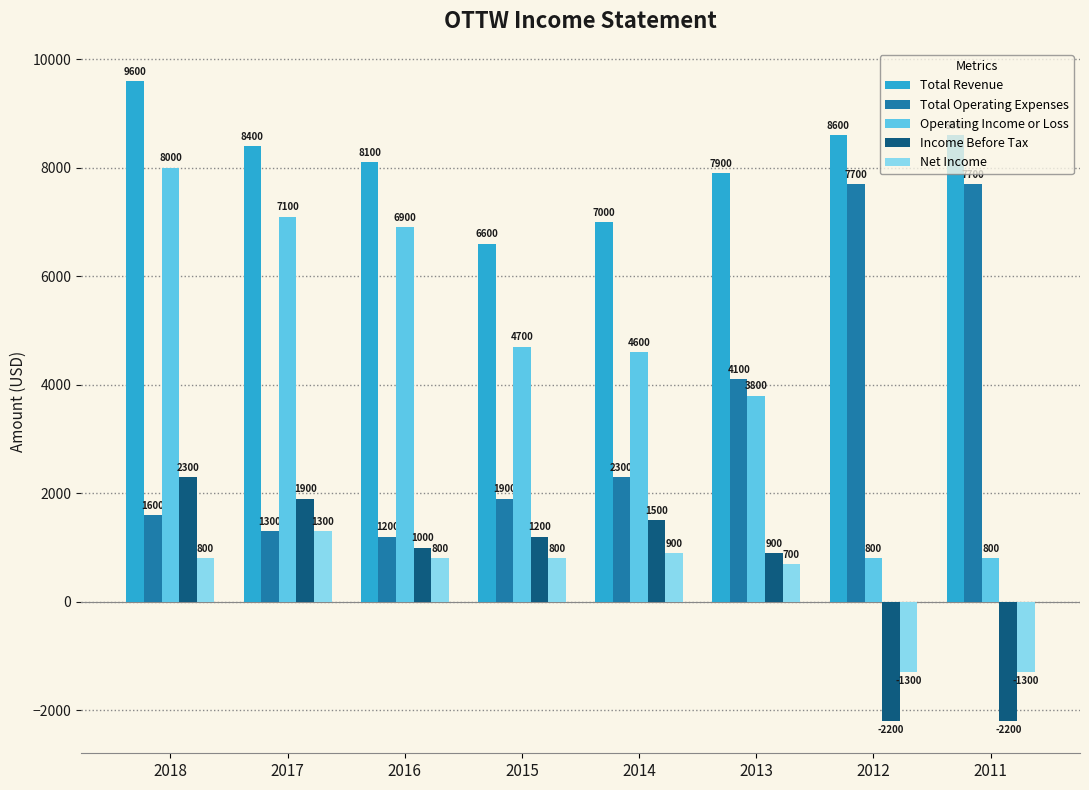

The Total Revenue series shows 6600 at 2015. True or false?

True